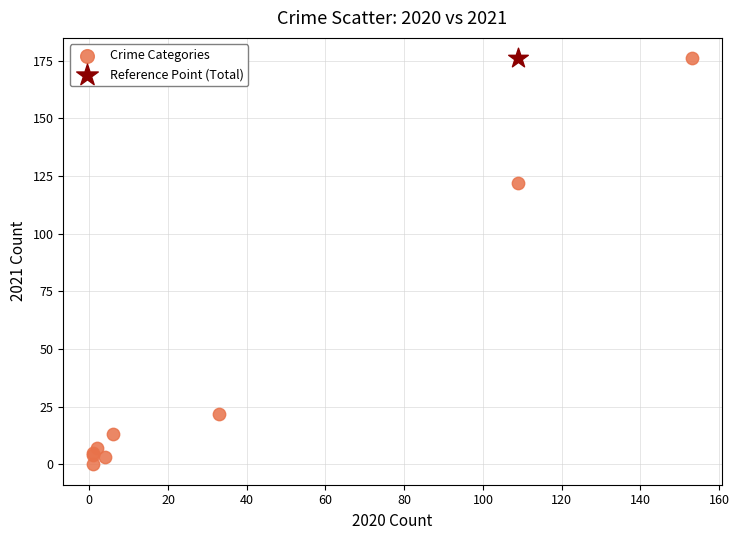

What are all the series names shown in the legend?

Crime Categories, Reference Point (Total)